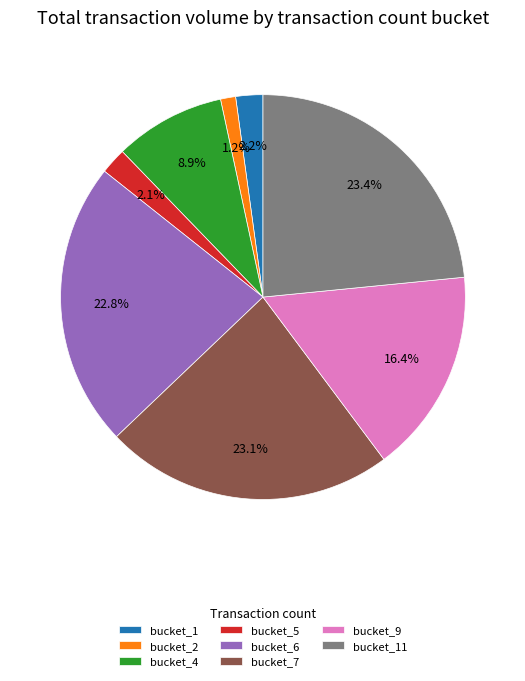

Which has a higher value, bucket_11 or bucket_6?

bucket_11